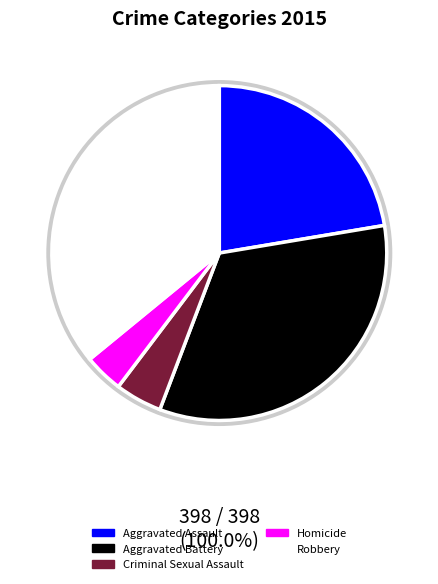

What is the smallest slice in the pie chart?

Homicide